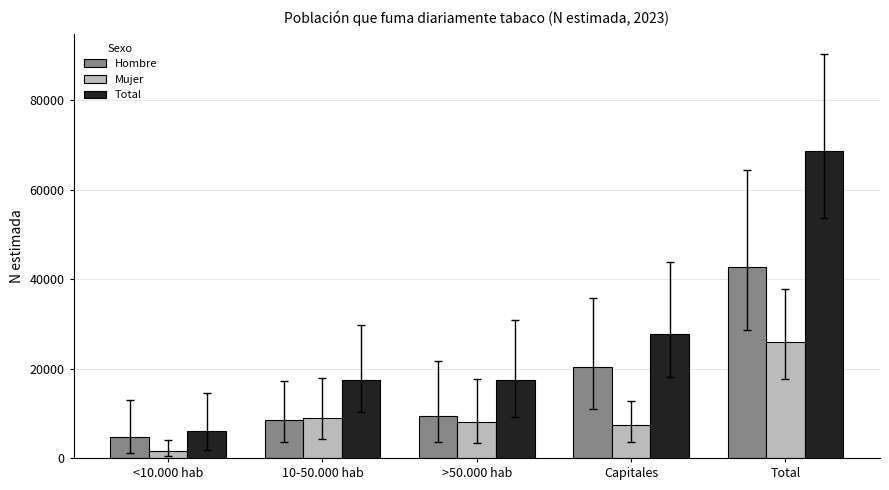

What is the total value across all series at Capitales?

55245